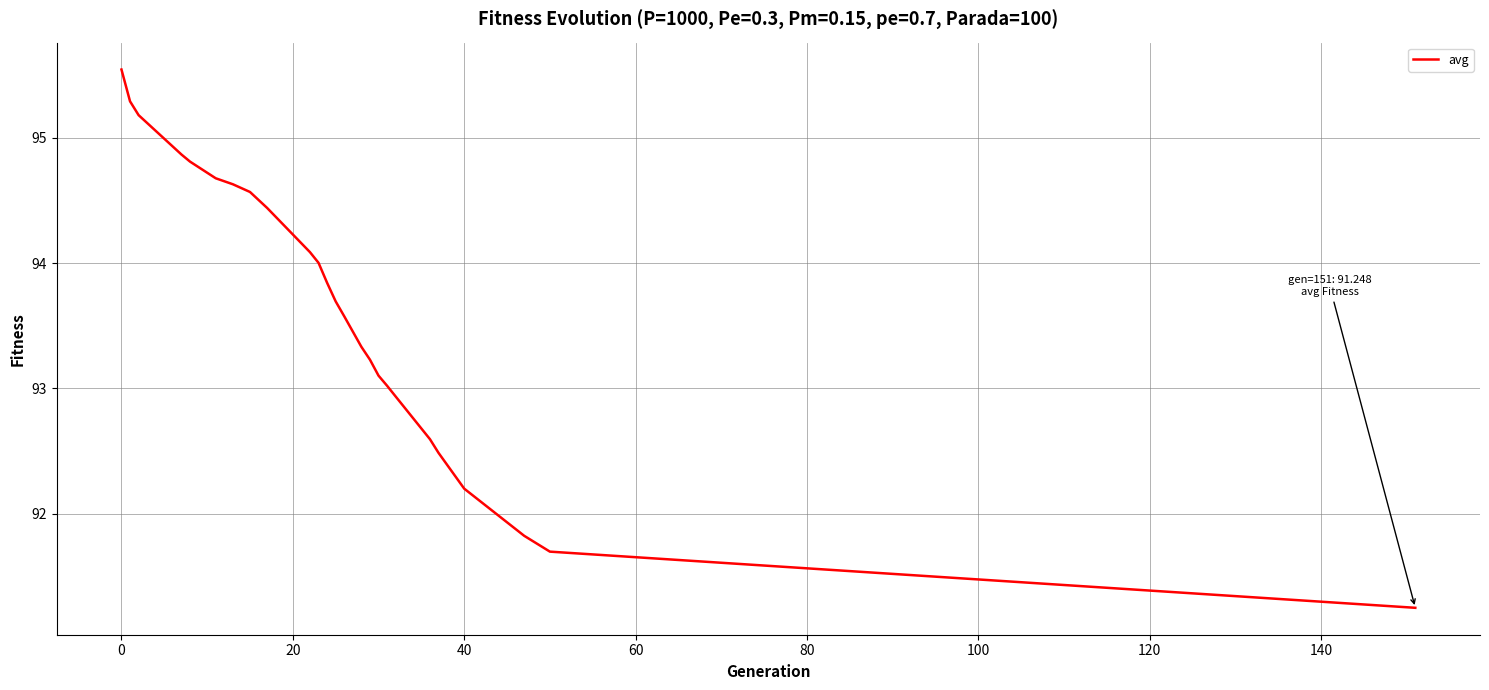

What is the difference between the maximum and minimum values?

4.3